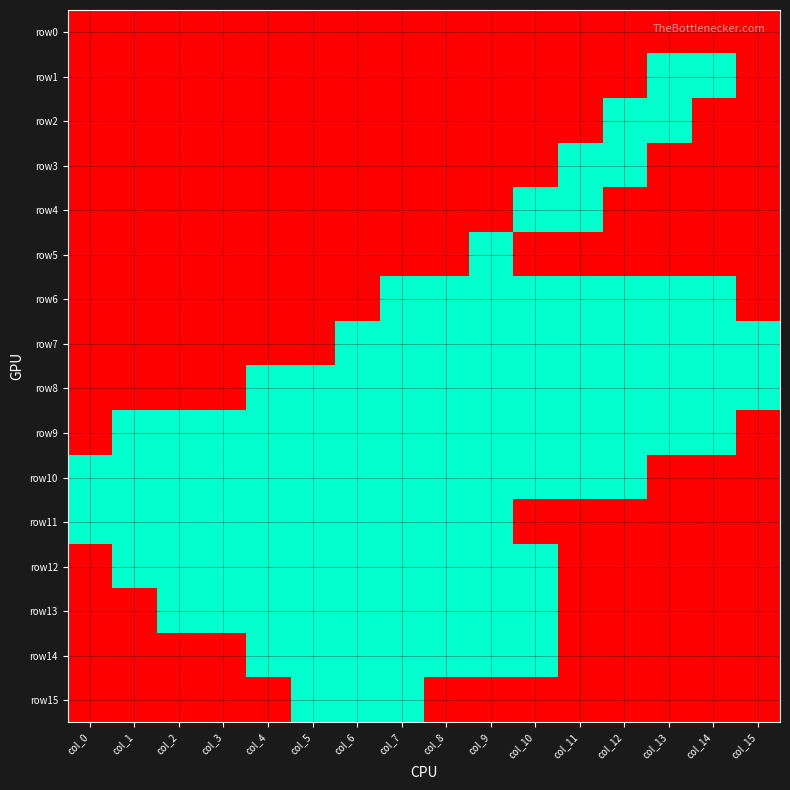

Which series changed the most between col_10 and col_12?

row2